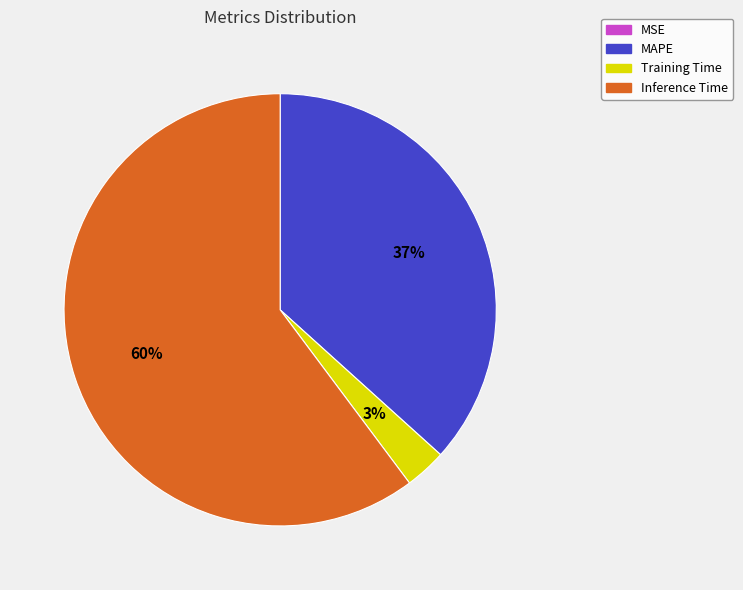

Which slice is the largest?

Inference Time